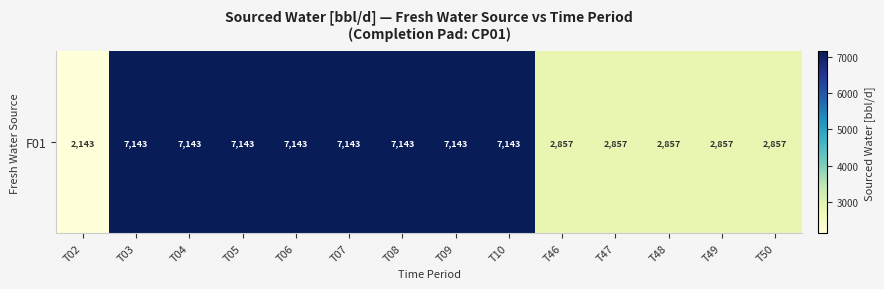

The chart shows a value of 2857.1 at T47. True or false?

True